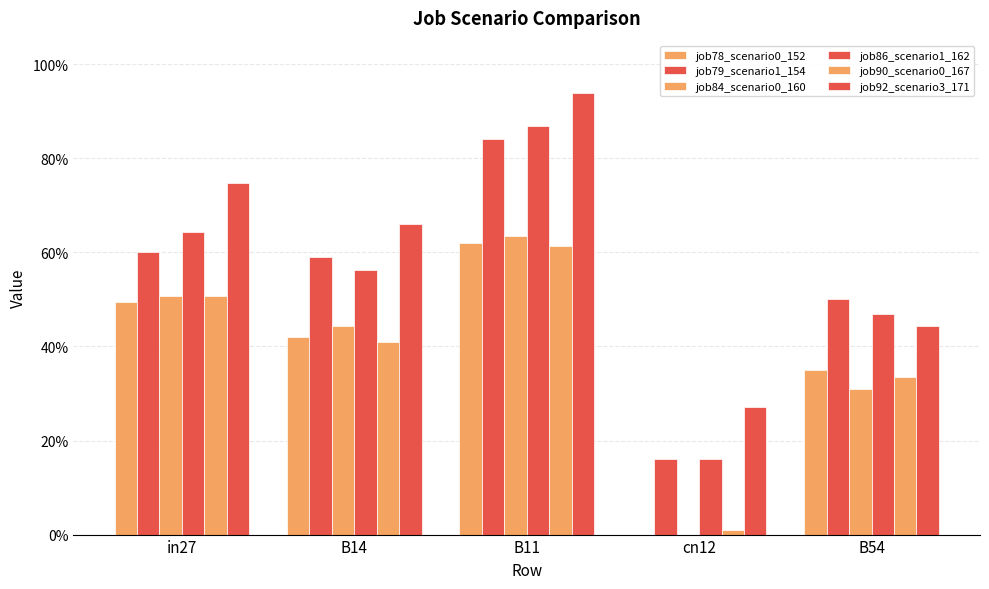

Which series has the largest total across all categories?

job92_scenario3_171